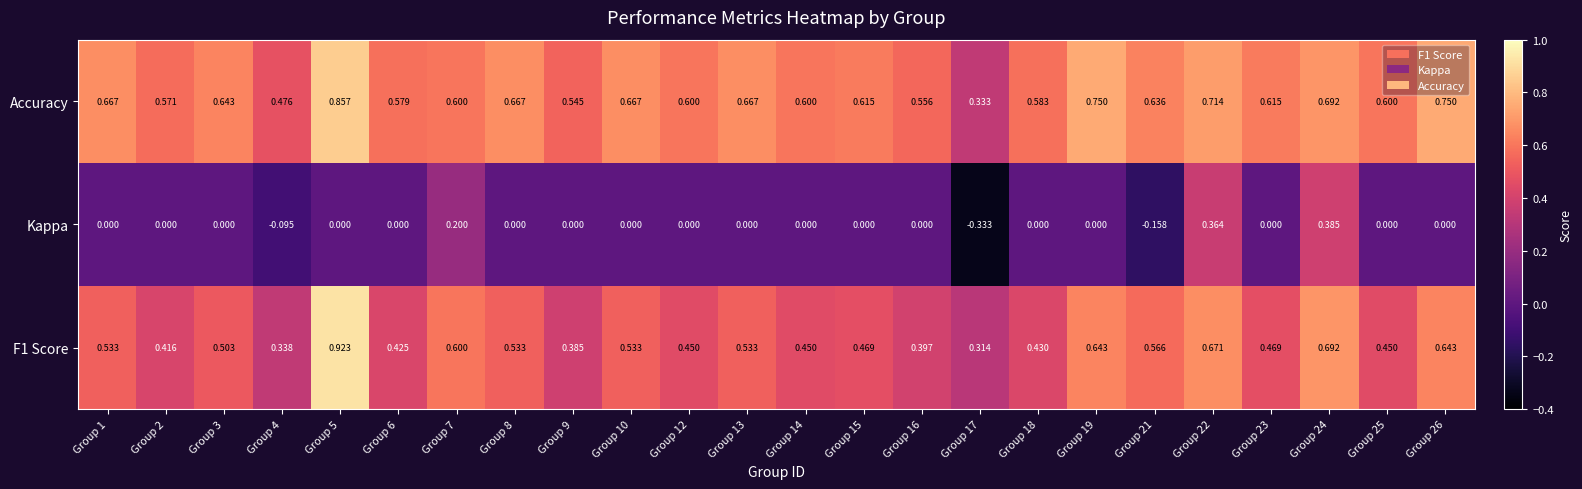

Is the value of Kappa at Group 21 greater than the value of Accuracy at Group 10?

No